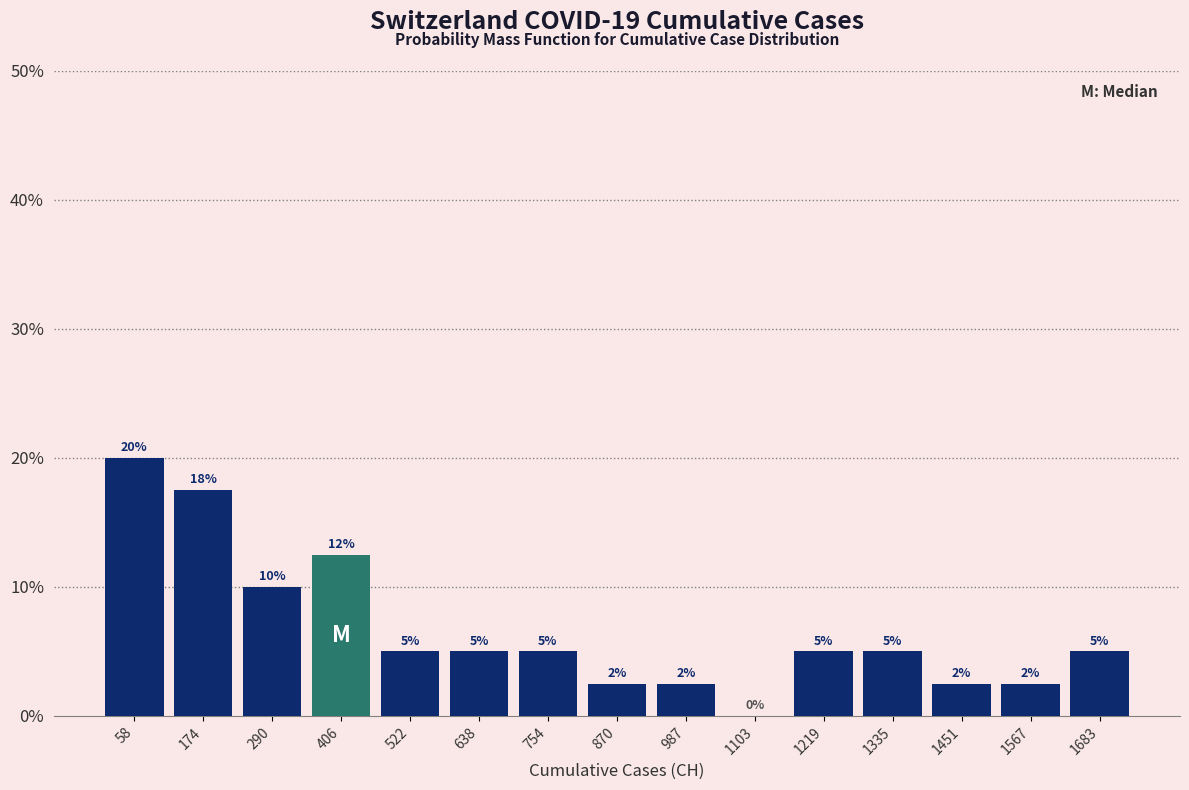

Over which range of the x-axis is the bar tallest?

0 to 120